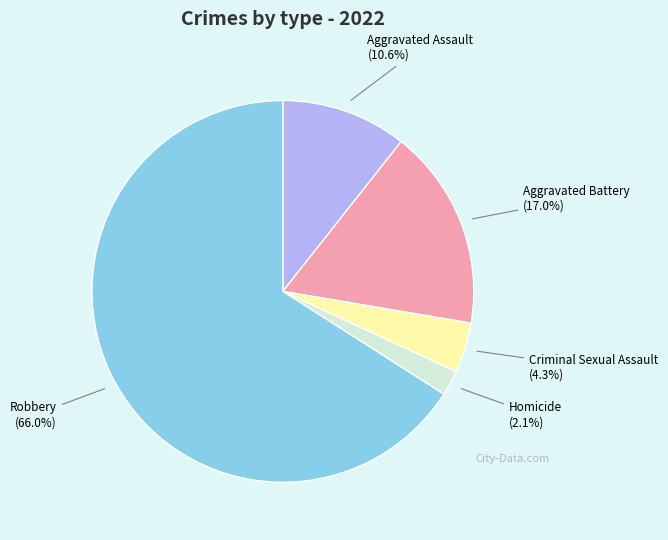

True or false: Homicide accounts for 2% of the total.

True